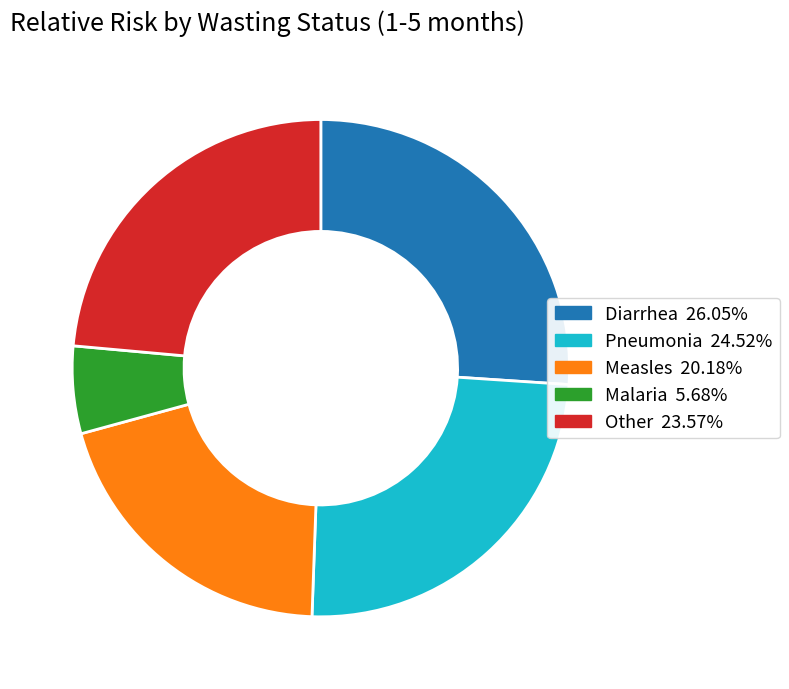

Is there a majority slice in this chart?

No